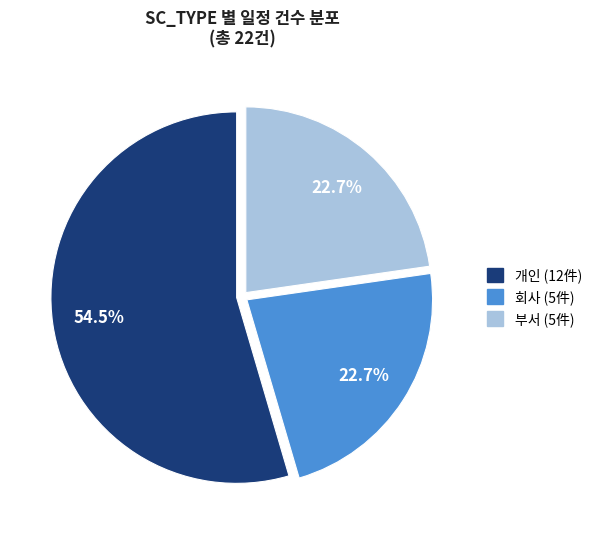

Is there any slice that represents more than half of the pie?

Yes